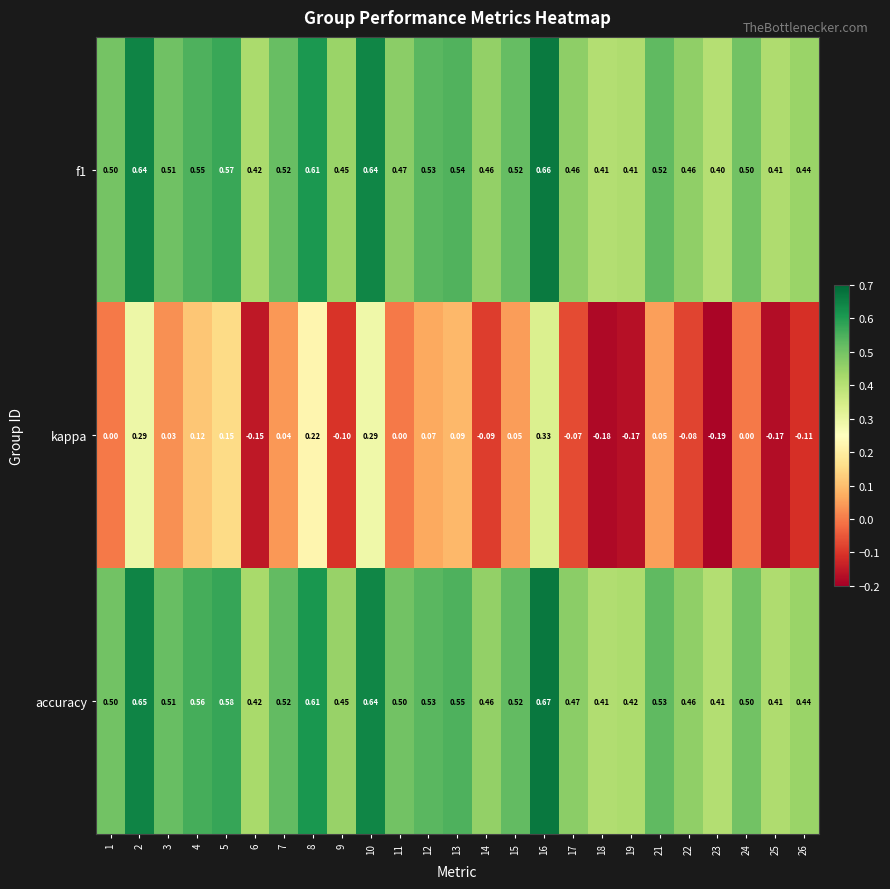

Between 14 and 25, which series saw the biggest shift?

kappa